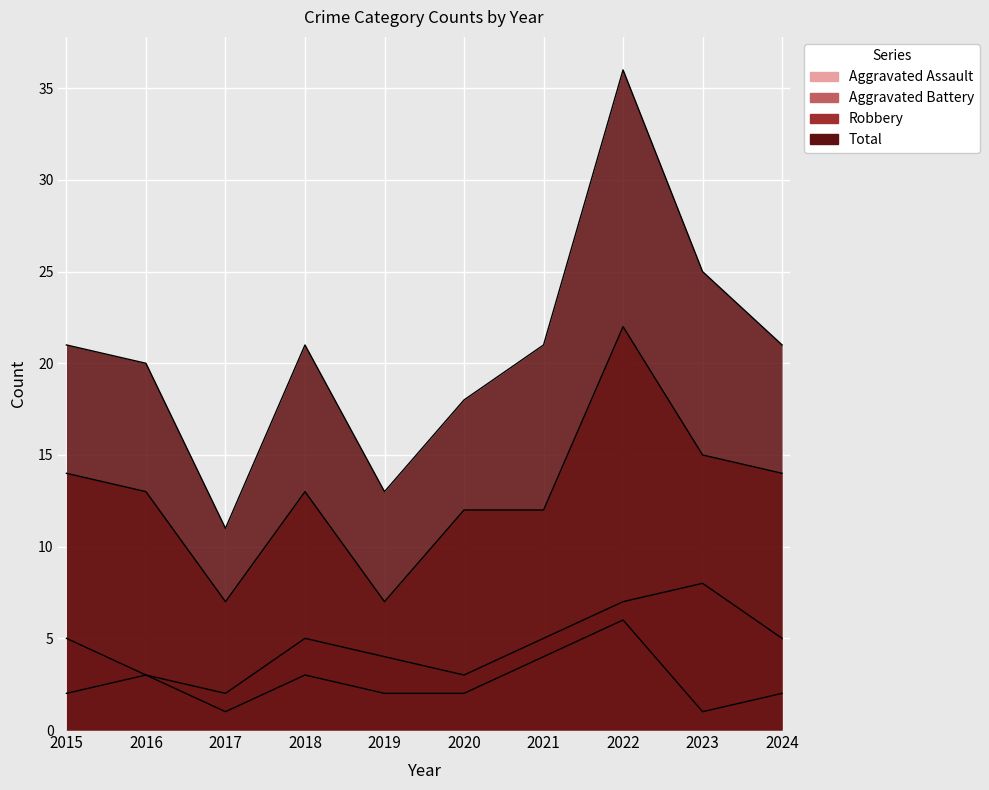

True or false: Aggravated Battery and Aggravated Assault cross at least once.

False